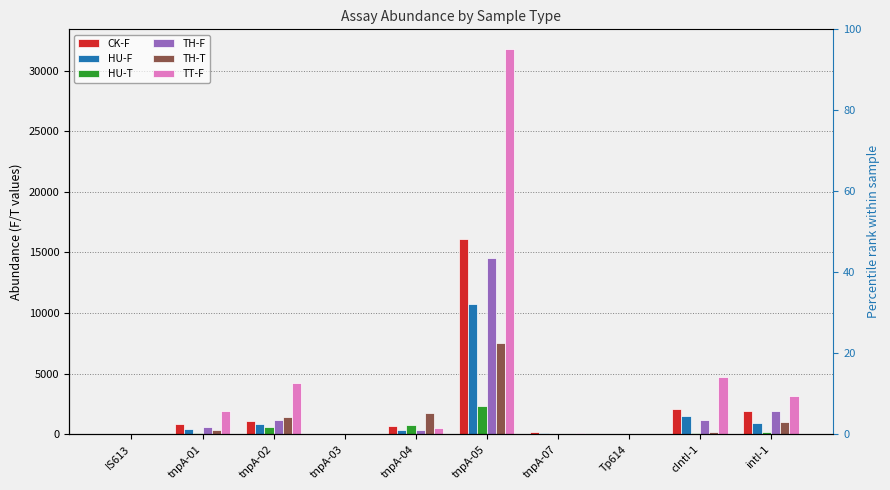

What is the label of the 1st bar from the right?

intI-1